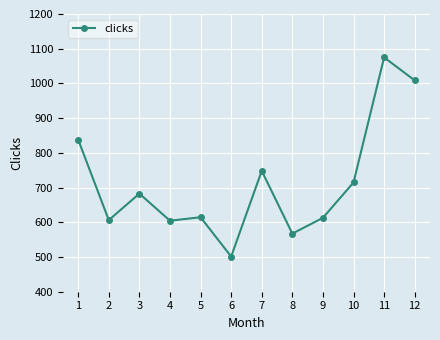

Does the chart have visible grid lines?

Yes